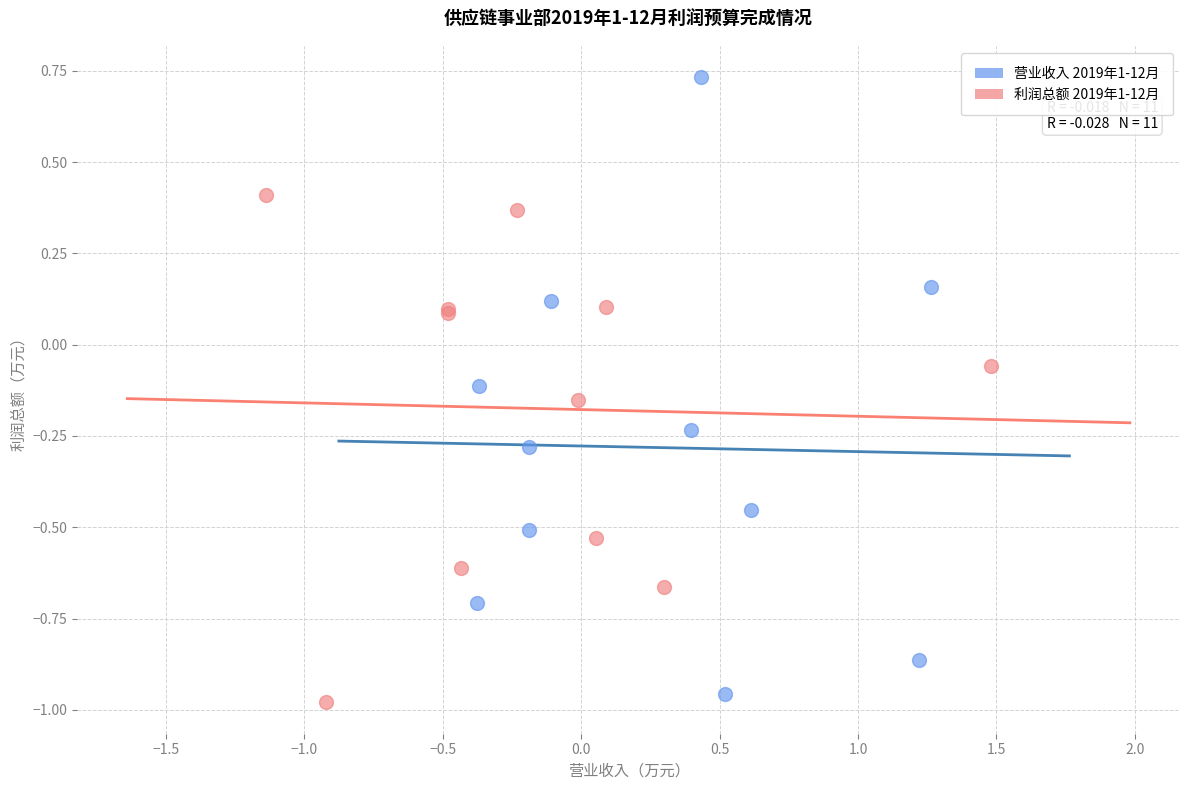

Which series contains the highest Y value?

营业收入 2019年1-12月